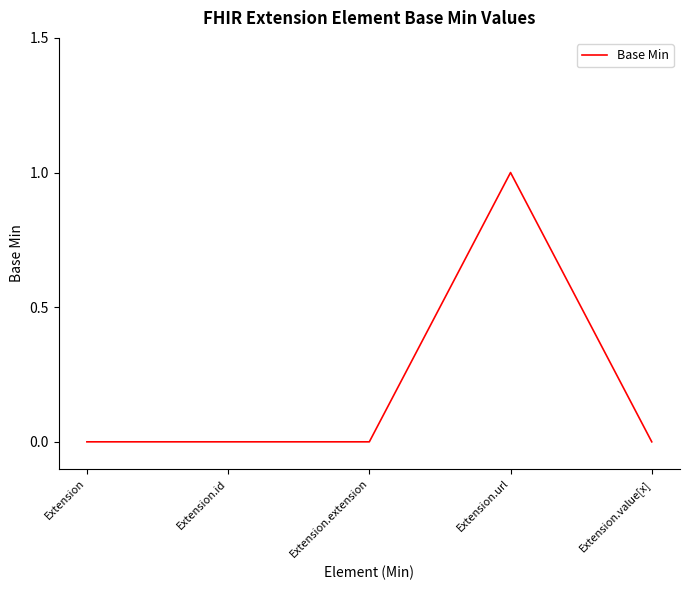

Which category has the highest value across all series?

Extension.url